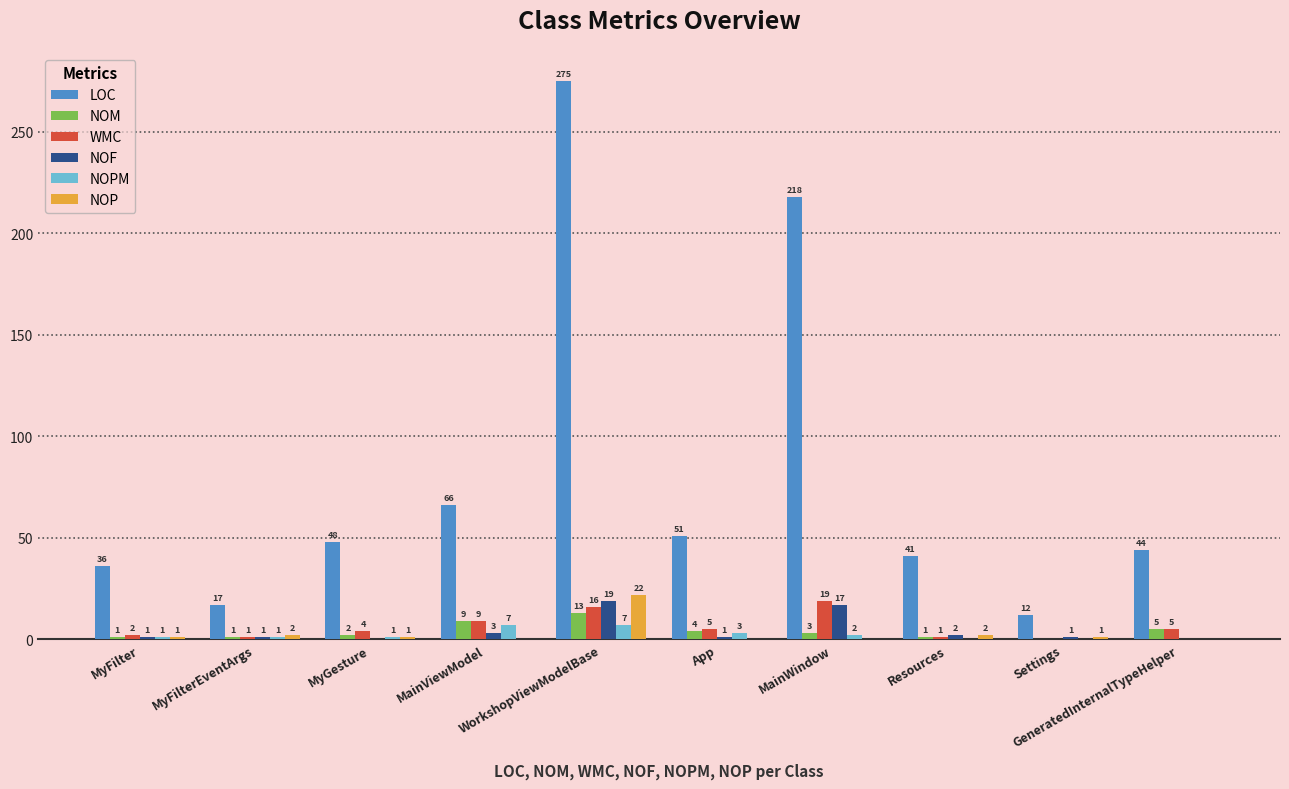

What is the average value of the NOM series?

4